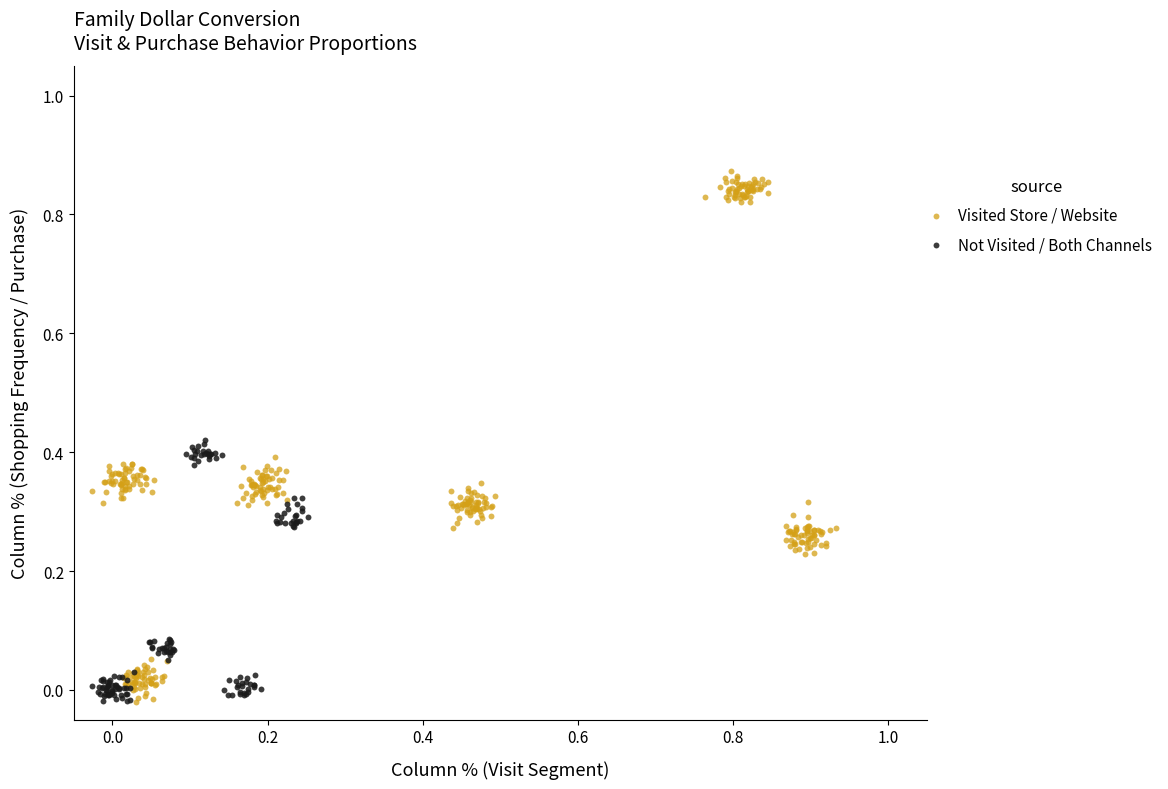

Which series has the largest Y range (max minus min)?

Visited Store / Website